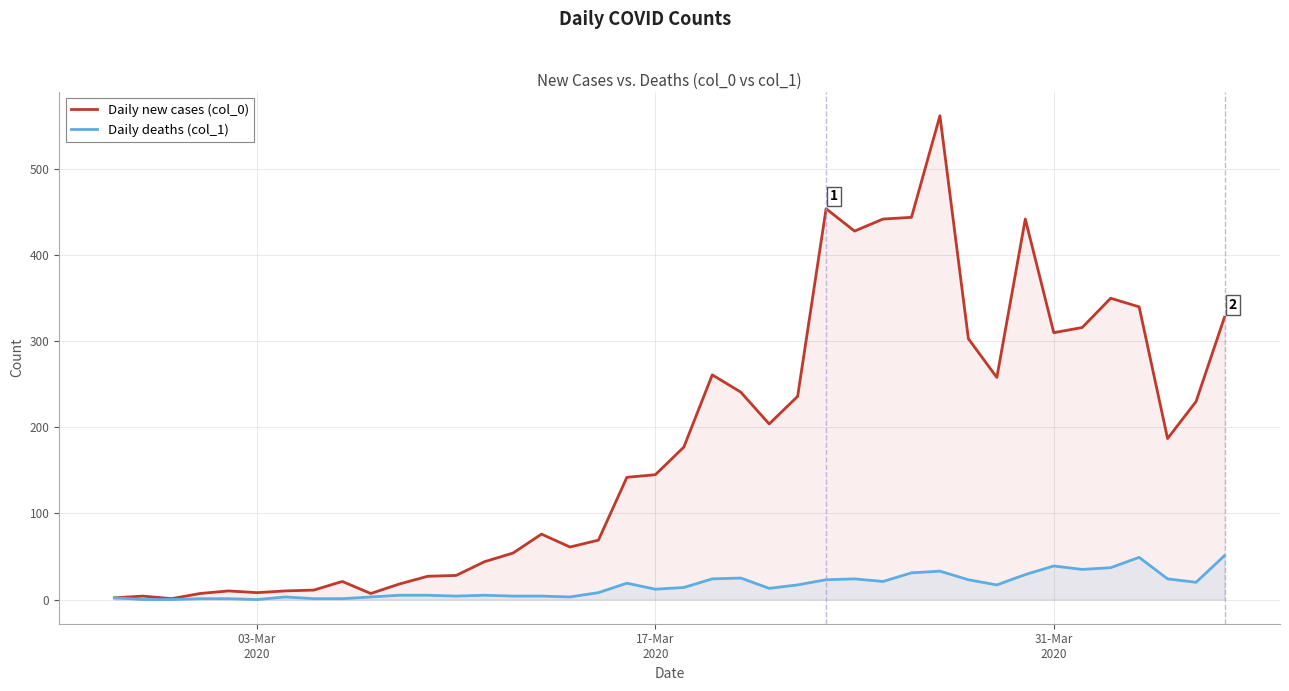

Which series has the largest total across all categories?

Daily new cases (col_0)